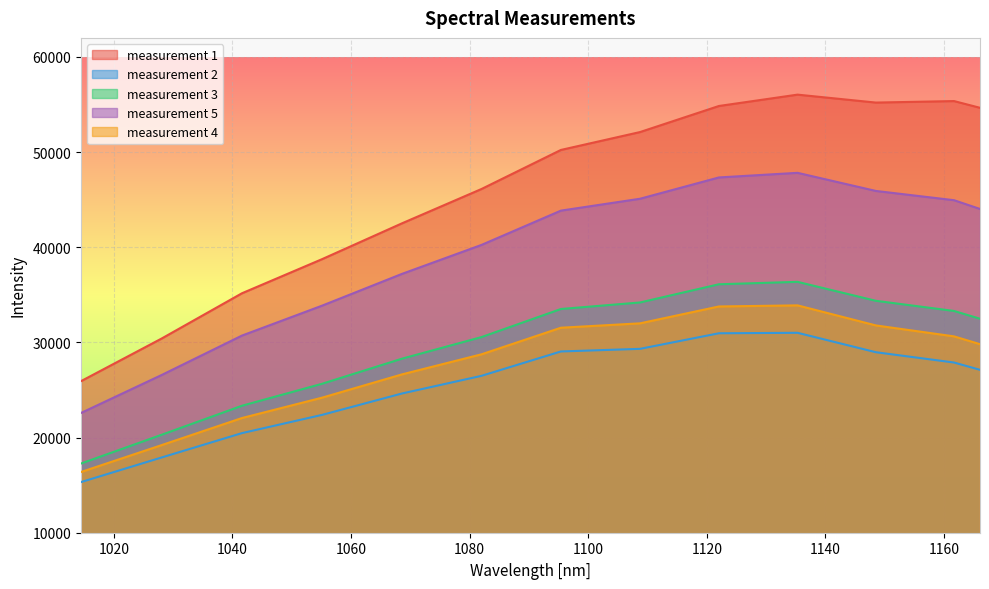

At which label does measurement 3 first exceed 32487?

1095.394238605416